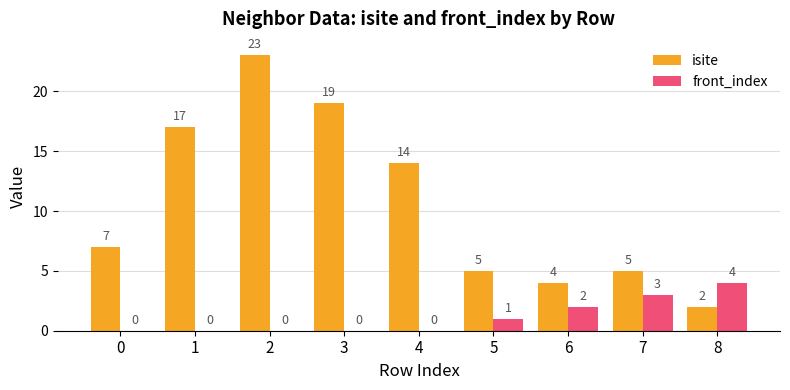

Between 3 and 4, which series saw the biggest shift?

isite